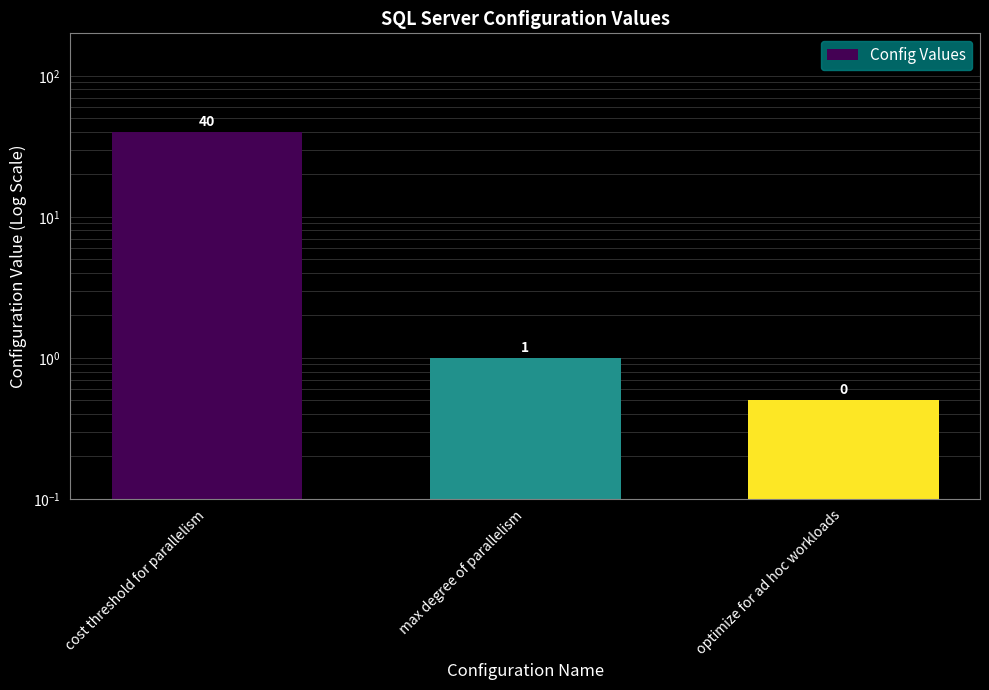

At which label is the value closest to 20?

max degree of parallelism